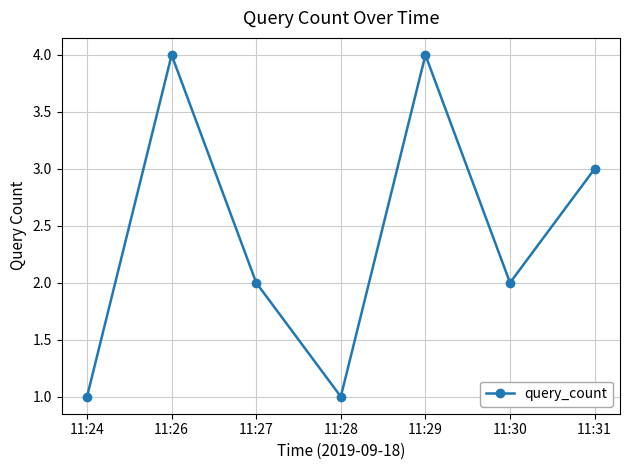

What is the value of the 1st point from the left?

1